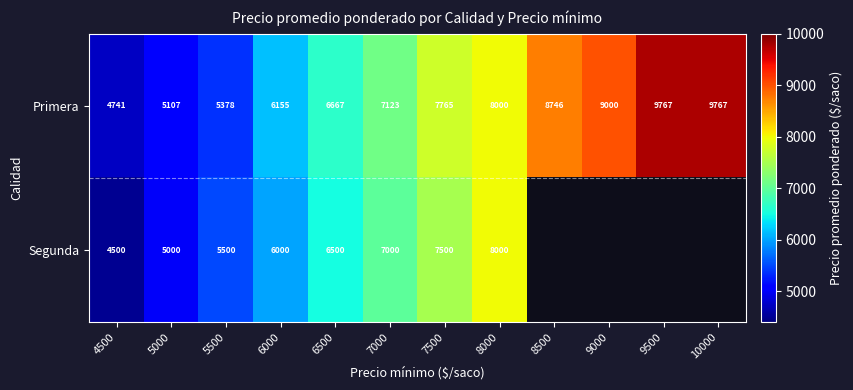

At 5500, list the series in order from largest to smallest.

Segunda, Primera